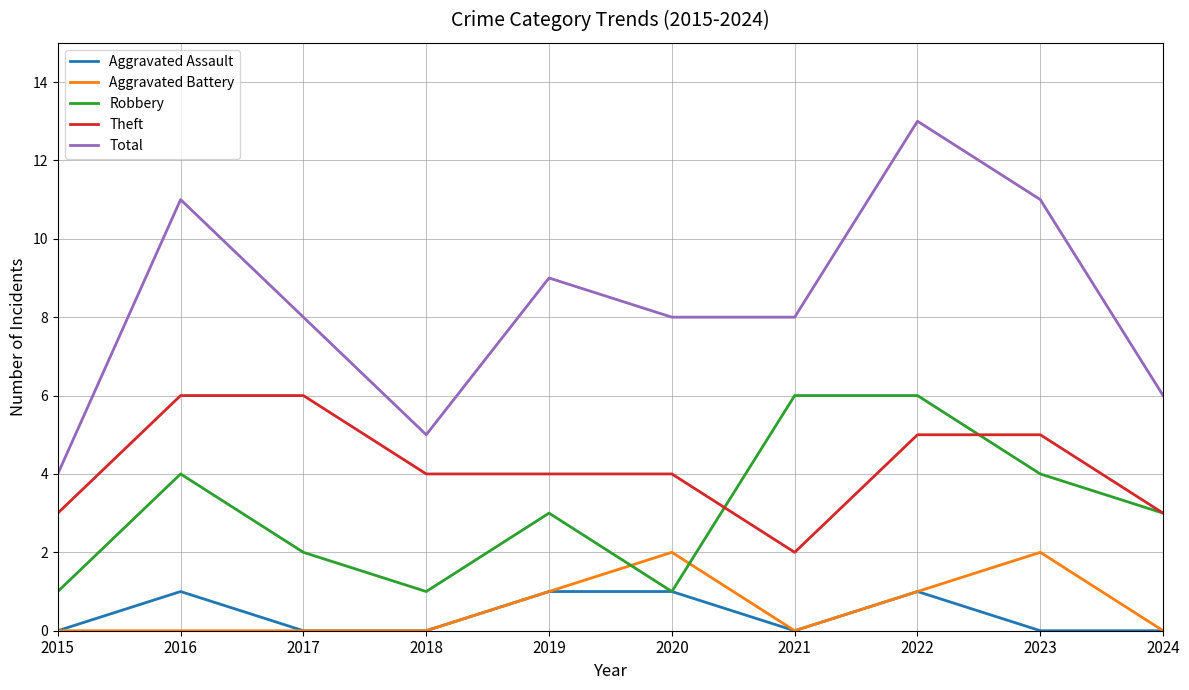

Rank the series at 2016 from lowest to highest value.

Aggravated Battery, Aggravated Assault, Robbery, Theft, Total